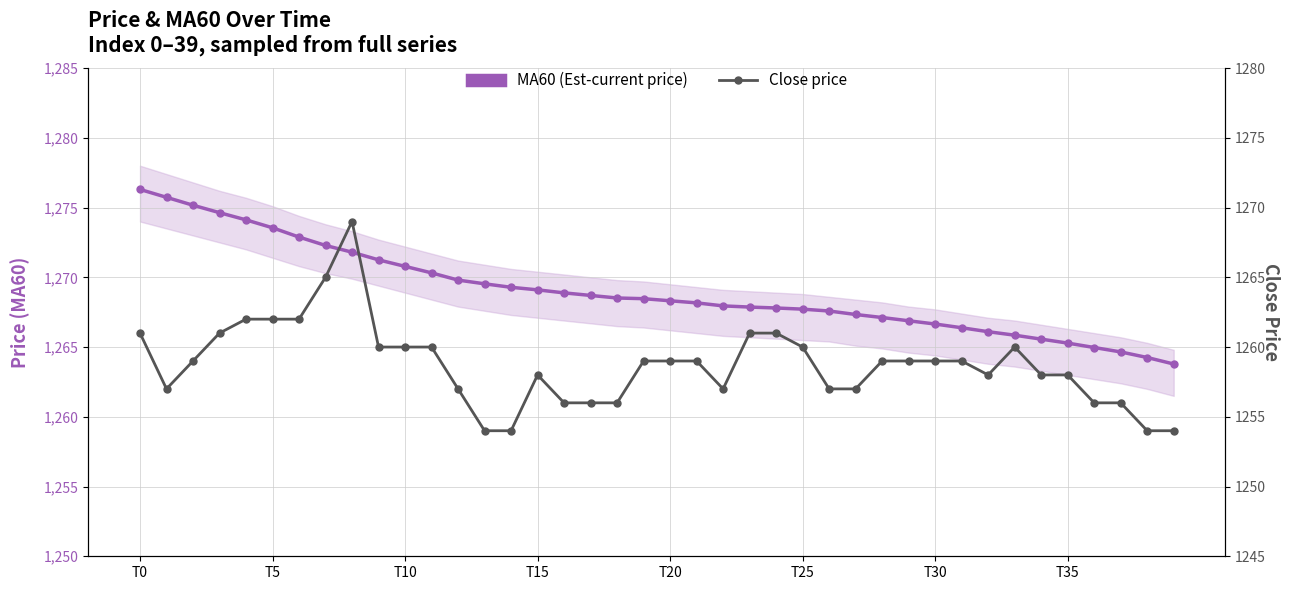

Reading right to left, what are all the values shown in this chart?

MA60 (Est-current price): 1263.8	1264.2	1264.7	1265.0	1265.3	1265.6	1265.8	1266.1	1266.4	1266.7	1266.9	1267.1	1267.3	1267.6	1267.7	1267.8	1267.9	1268.0	1268.2	1268.3	1268.5	1268.5	1268.7	1268.9	1269.1	1269.3	1269.5	1269.8	1270.3	1270.8	1271.2	1271.8	1272.3	1272.9	1273.5	1274.1	1274.6	1275.2	1275.7	1276.3
Close price: 1254.0	1254.0	1256.0	1256.0	1258.0	1258.0	1260.0	1258.0	1259.0	1259.0	1259.0	1259.0	1257.0	1257.0	1260.0	1261.0	1261.0	1257.0	1259.0	1259.0	1259.0	1256.0	1256.0	1256.0	1258.0	1254.0	1254.0	1257.0	1260.0	1260.0	1260.0	1269.0	1265.0	1262.0	1262.0	1262.0	1261.0	1259.0	1257.0	1261.0